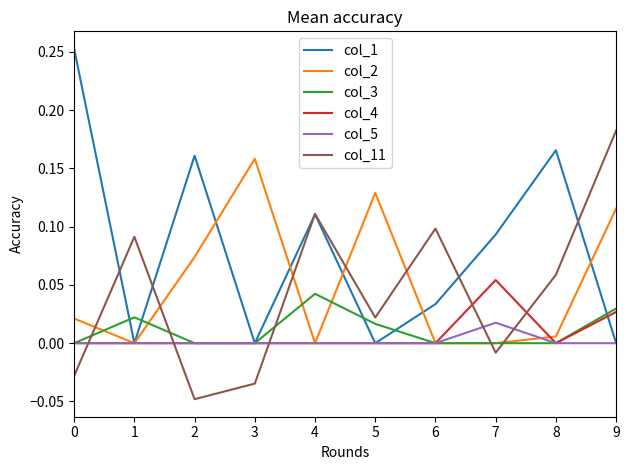

Where is the first local minimum for col_1?

1